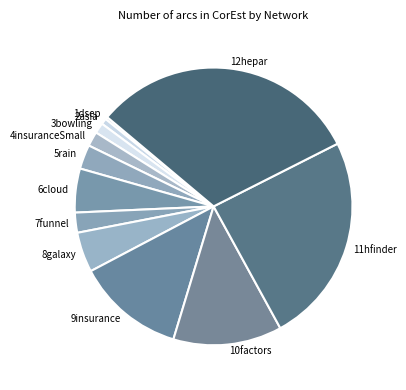

Is 7funnel the majority of the pie?

No